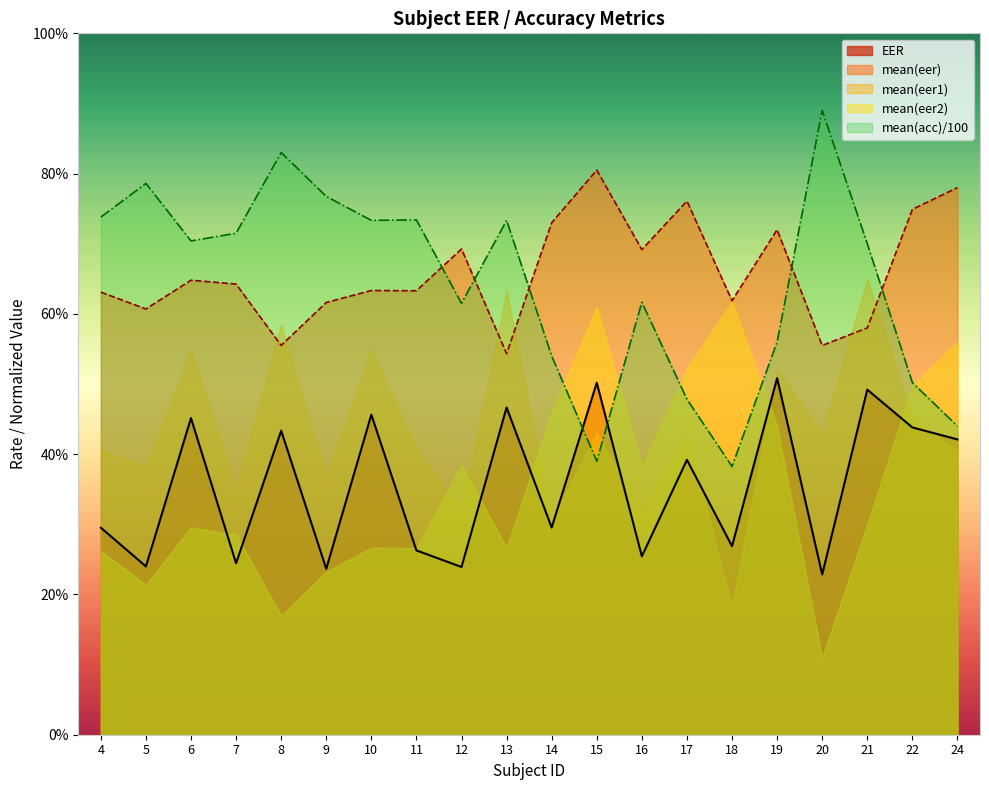

What are all the series names shown in the legend?

EER, mean(eer), mean(eer1), mean(eer2), mean(acc)/100